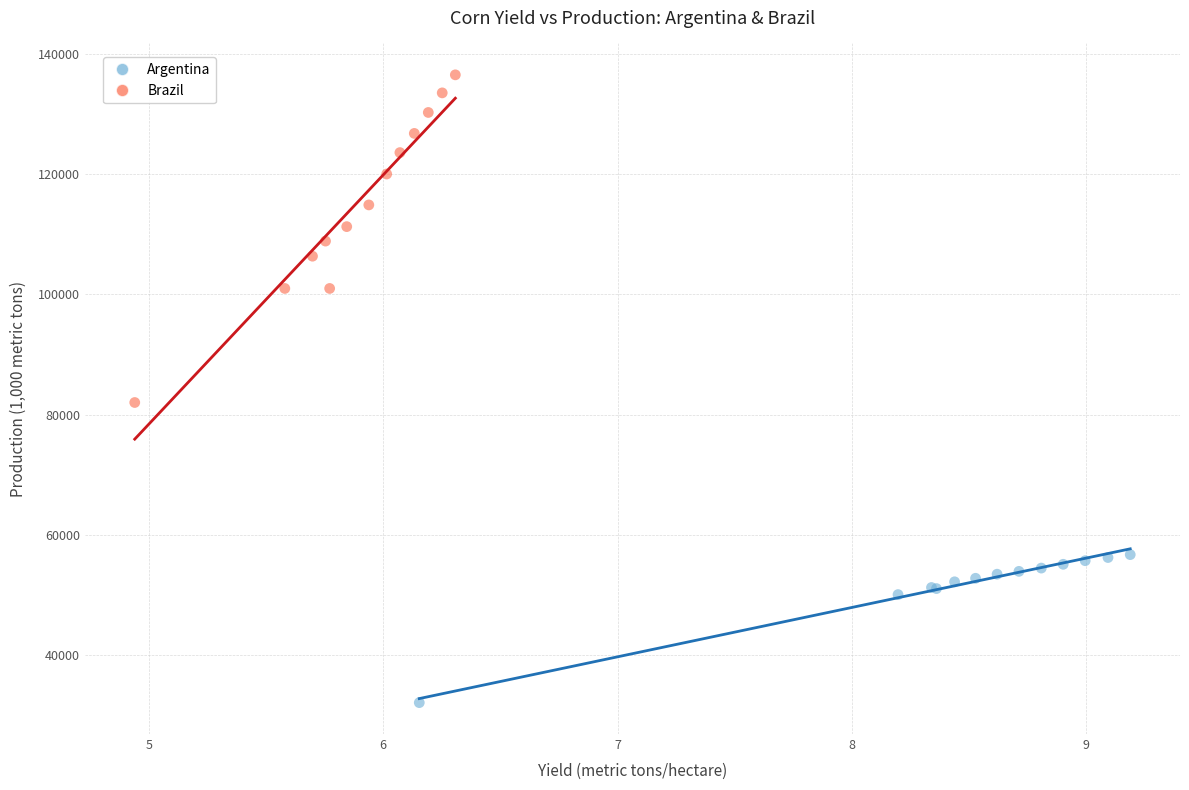

Which series contains the highest Y value?

Brazil